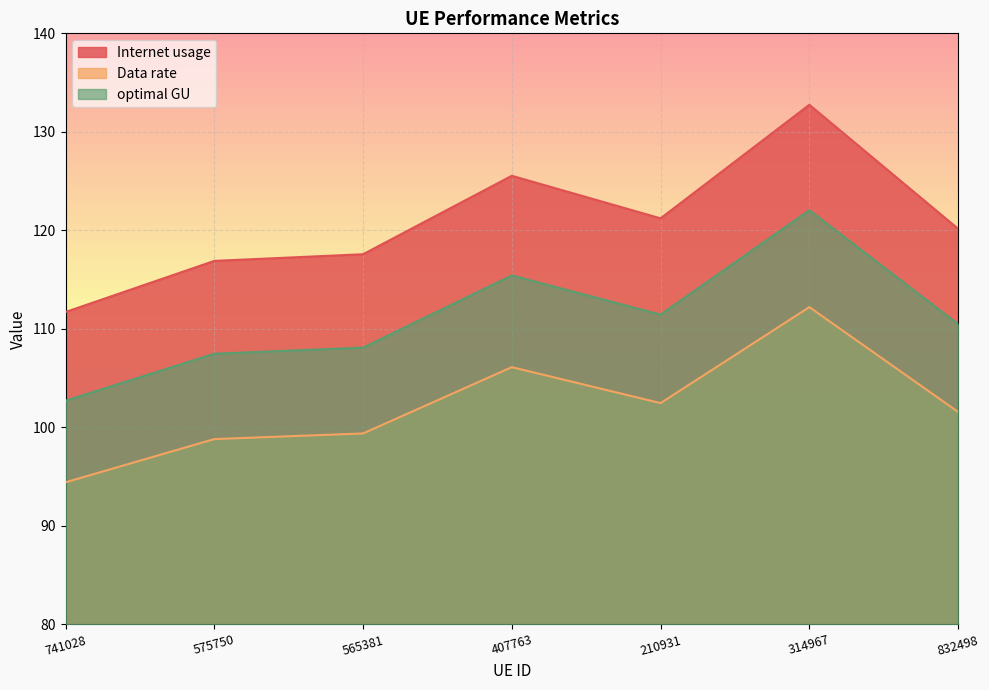

Reading right to left, what are all the values shown in this chart?

Internet usage: 832498=120.2	314967=132.7	210931=121.2	407763=125.5	565381=117.6	575750=116.9	741028=111.7
Data rate: 832498=101.6	314967=112.2	210931=102.5	407763=106.1	565381=99.4	575750=98.8	741028=94.4
optimal GU: 832498=110.5	314967=122.0	210931=111.4	407763=115.4	565381=108.1	575750=107.5	741028=102.7